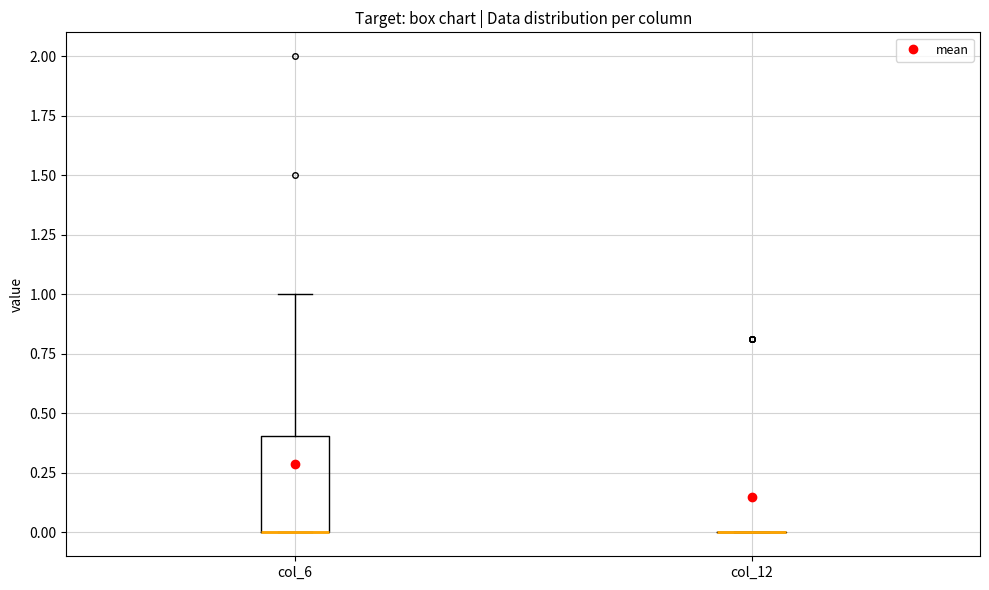

Where is the lower edge of the box for col_6 on the y-axis? The values are not printed on the chart, so give them approximately, as read against the axis.

0.0